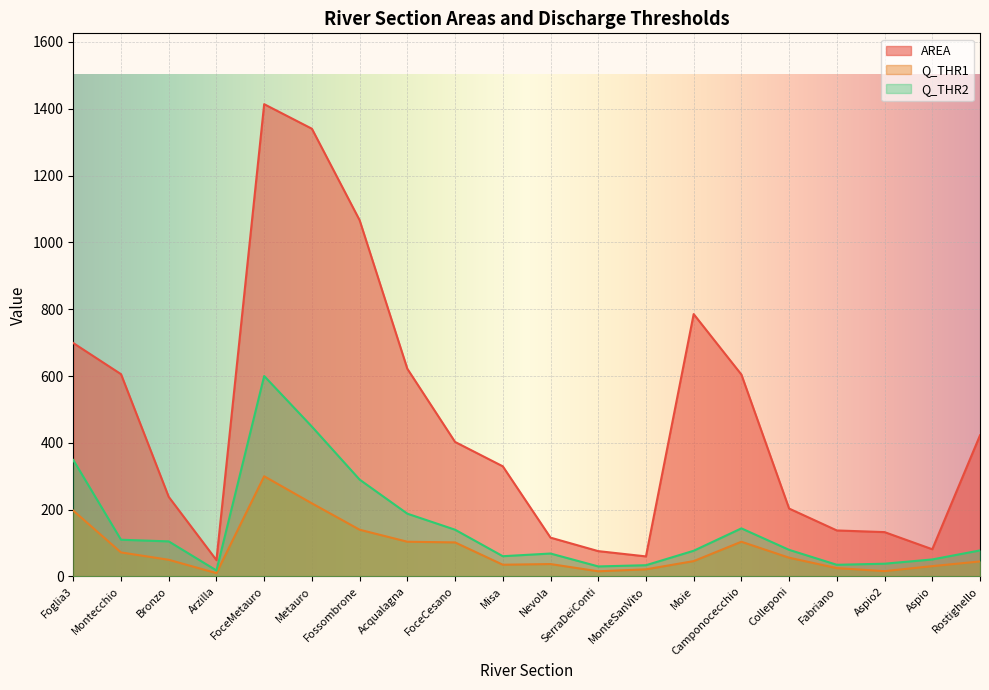

Is it true that AREA equals 116.3 at Nevola?

True